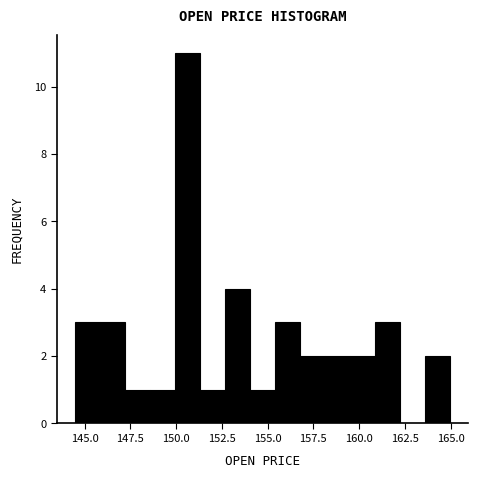

Around what value on the x-axis is the tallest bar? Give the approximate position of its centre, as read against the axis.

150.5